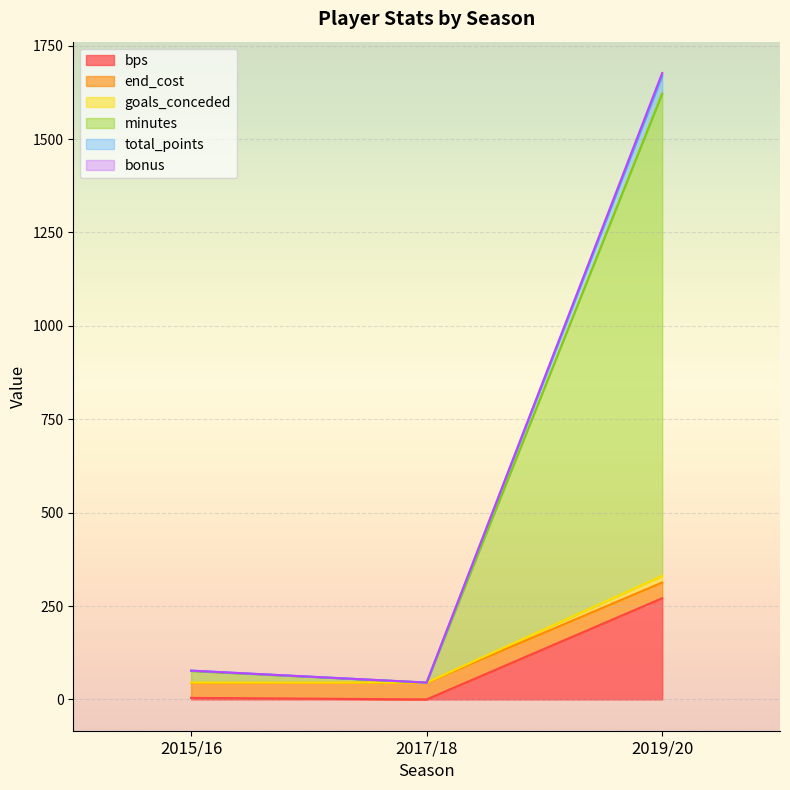

At which category is the sum across all series the highest?

2019/20